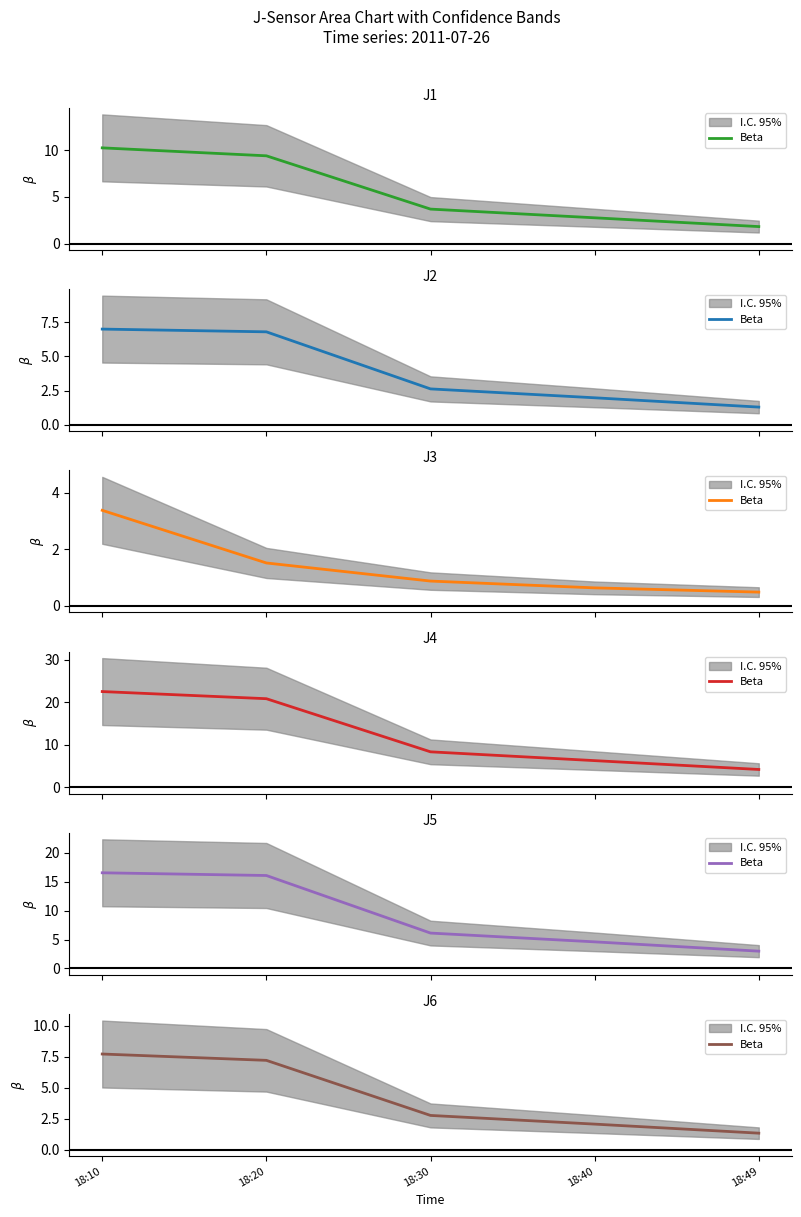

What is the change in value from 18:10 to 18:20?

-0.5